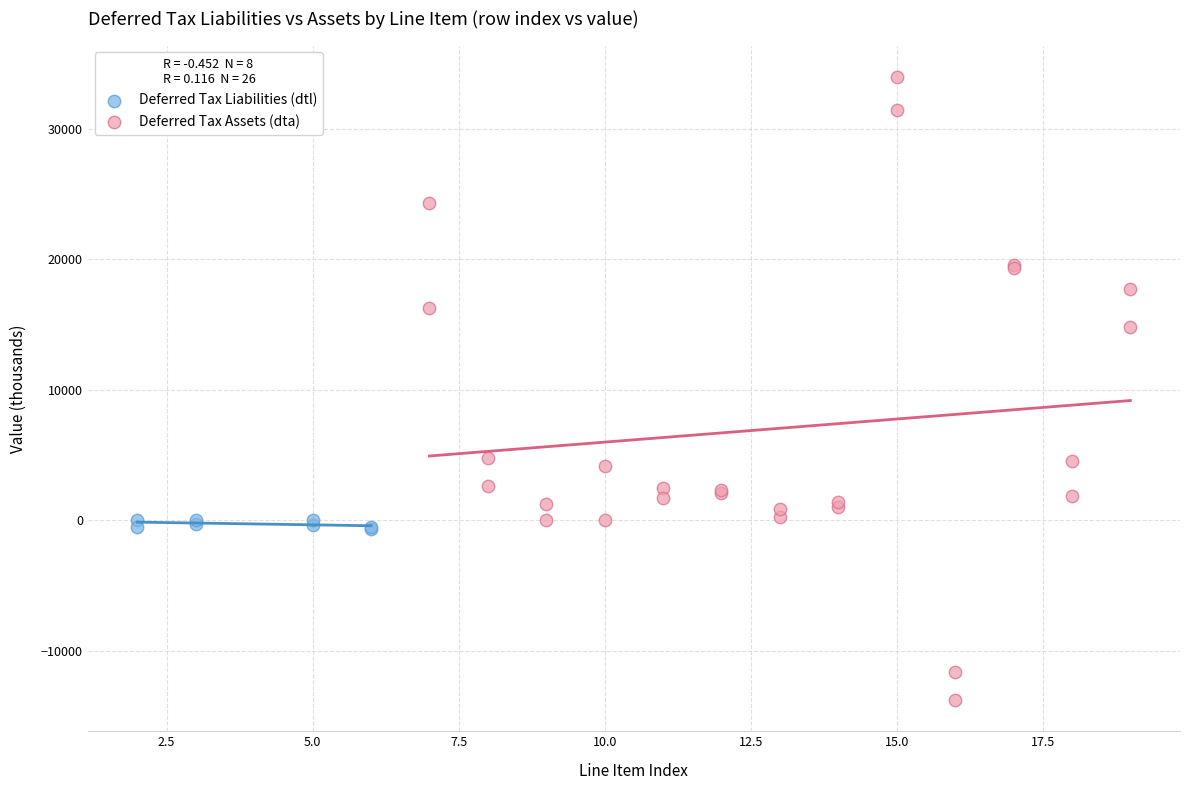

Which series has the widest spread of Y values?

Deferred Tax Assets (dta)